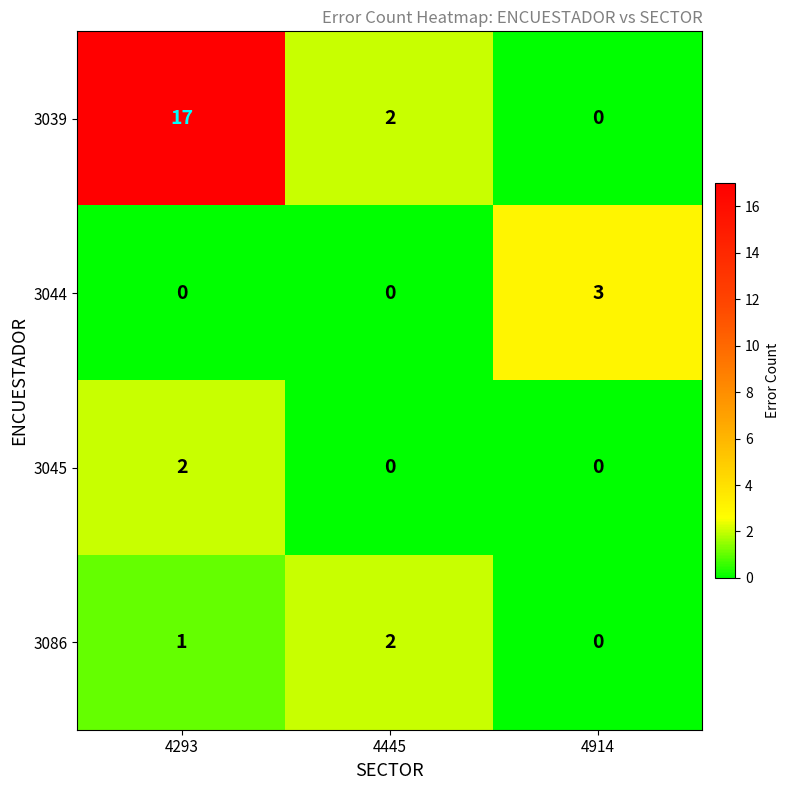

Reading left to right, transcribe all the data shown in this chart.

3039: 17	2	0
3044: 0	0	3
3045: 2	0	0
3086: 1	2	0